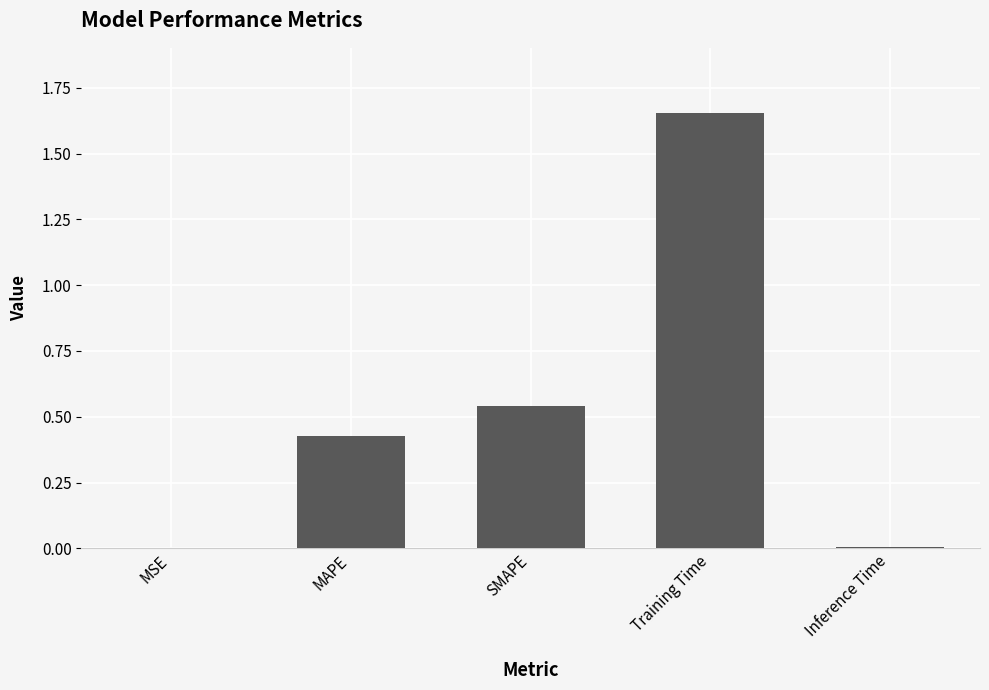

What is the sum of all values?

2.6